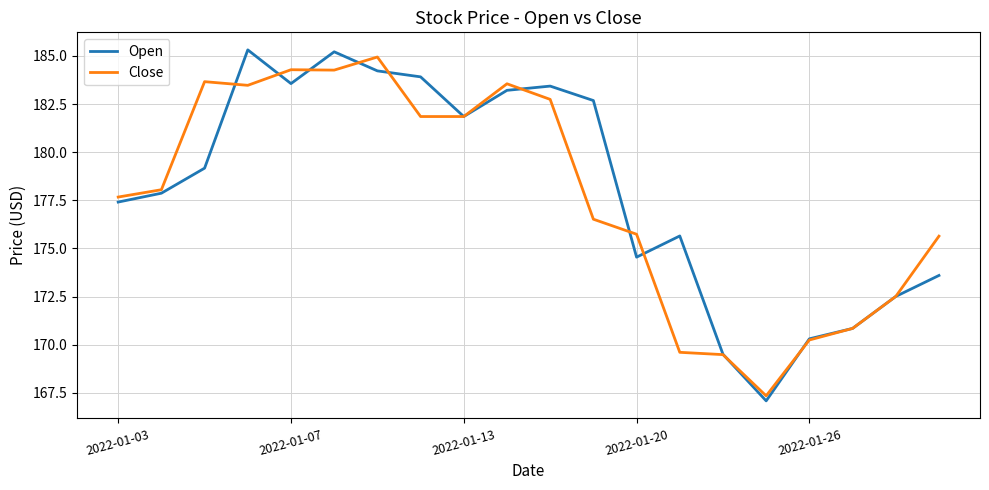

At how many categories does at least one series exceed 181?

10